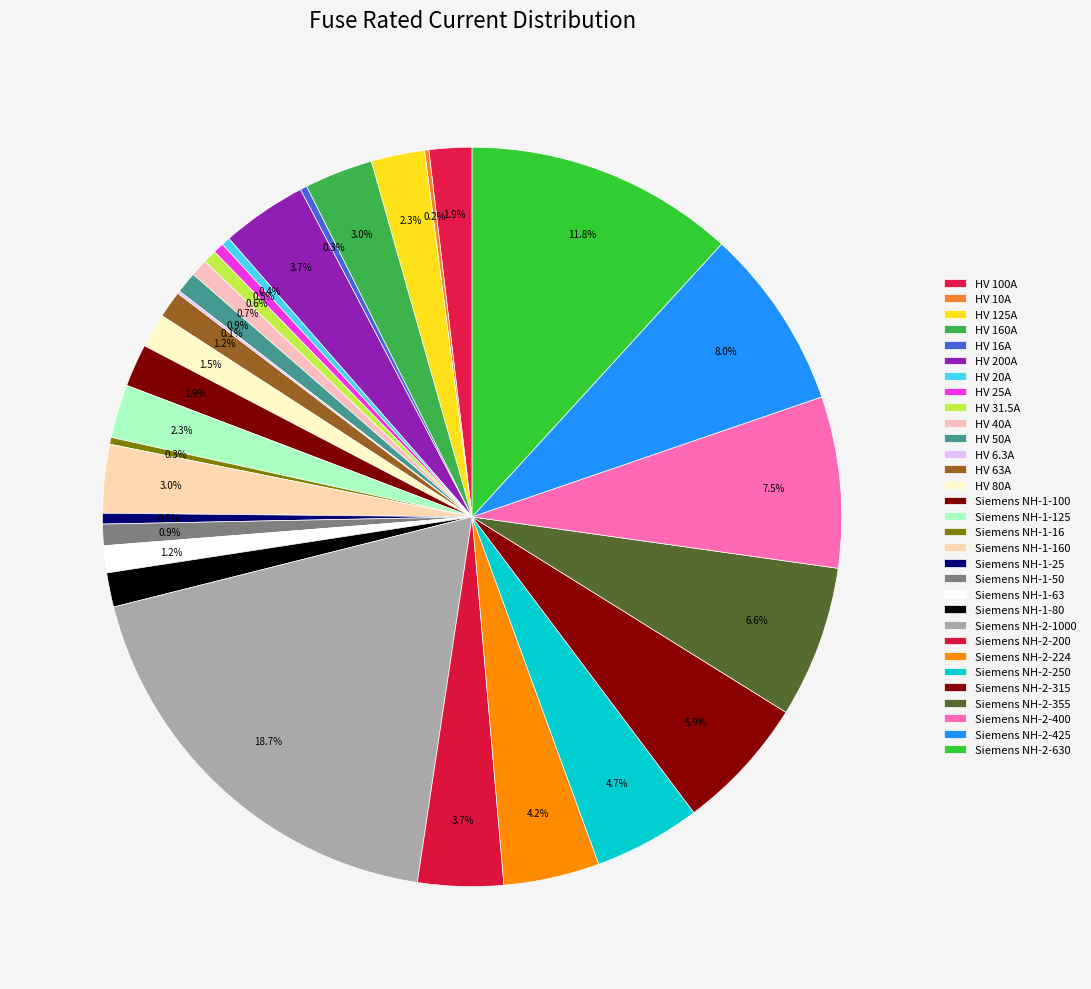

Combined, what portion of the pie is HV 25A and Siemens NH-2-355?

7.1%